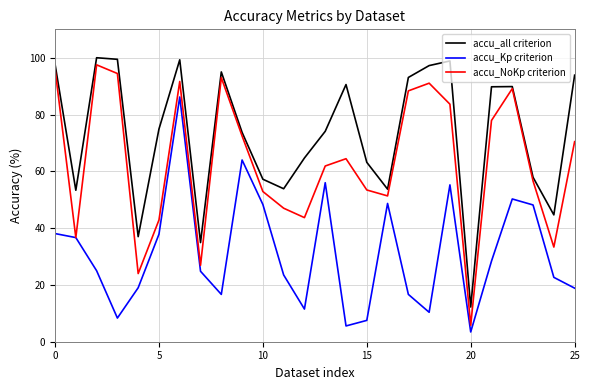

Which series has the largest range (max minus min)?

accu_NoKp criterion